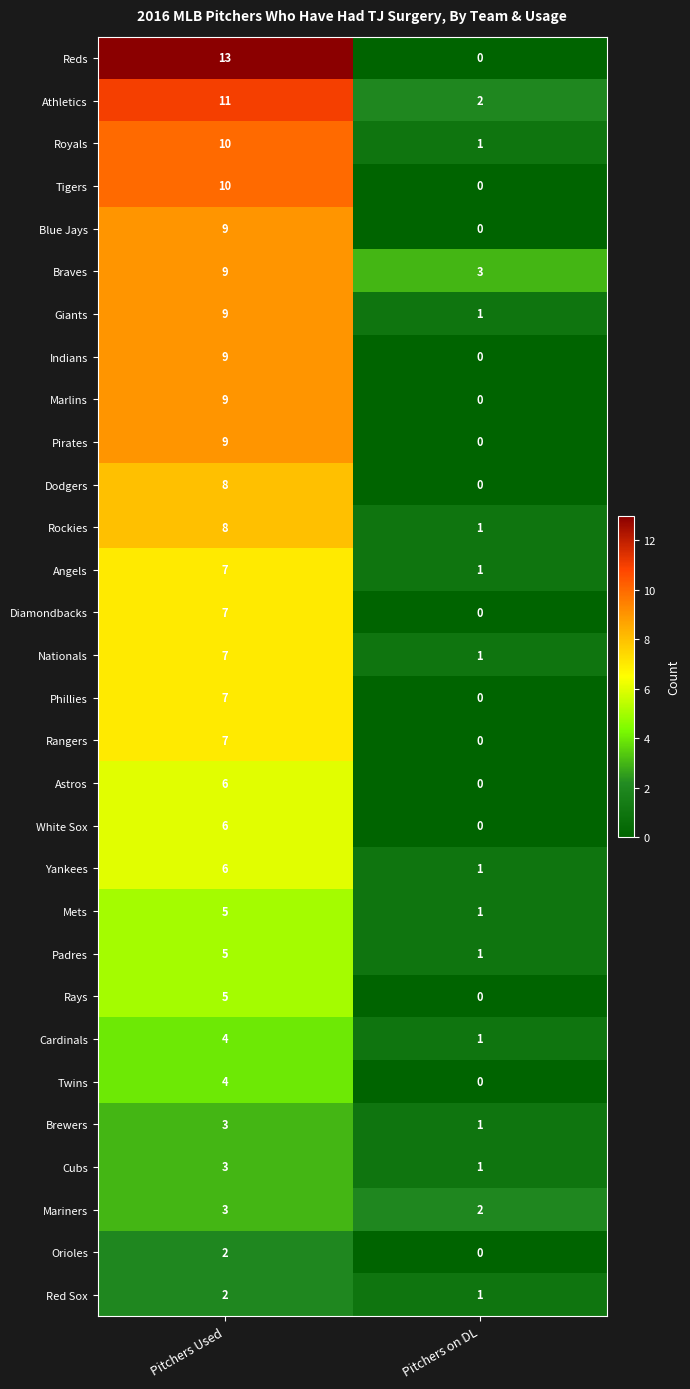

Where is Indians nearest to the value 4?

Pitchers on DL